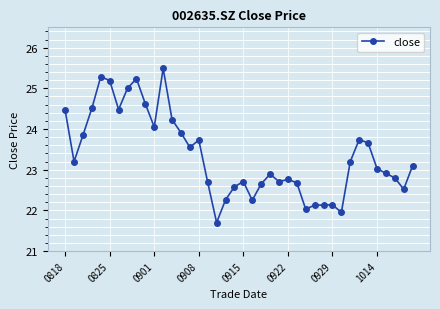

What is the difference between the second highest and second lowest values?

3.3